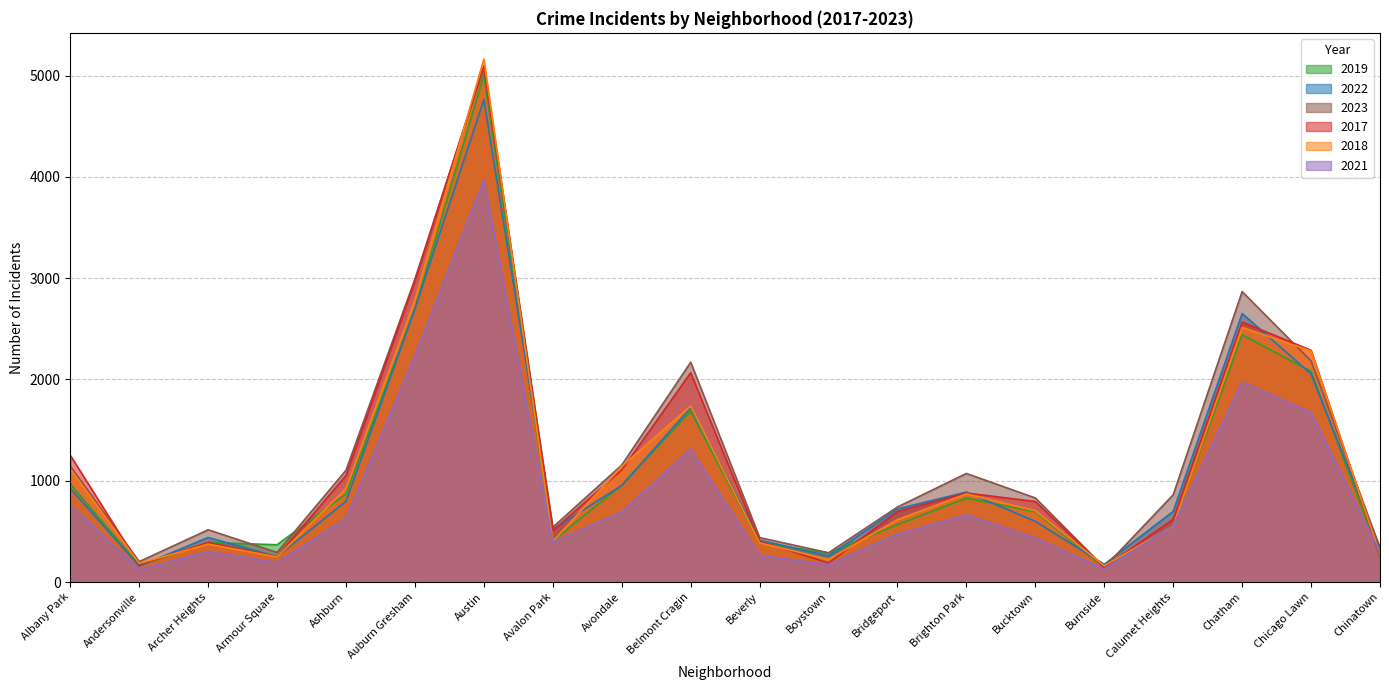

Between which two adjacent categories do 2019 and 2017 first intersect?

Armour Square and Ashburn